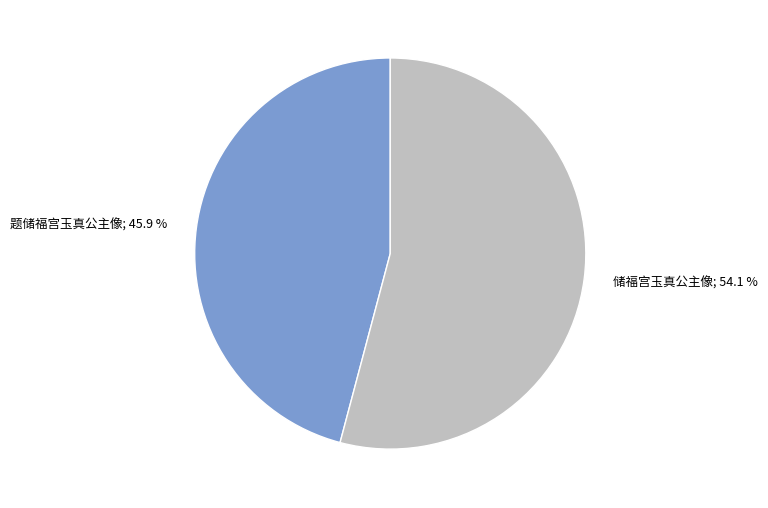

Is there a majority slice in this chart?

Yes